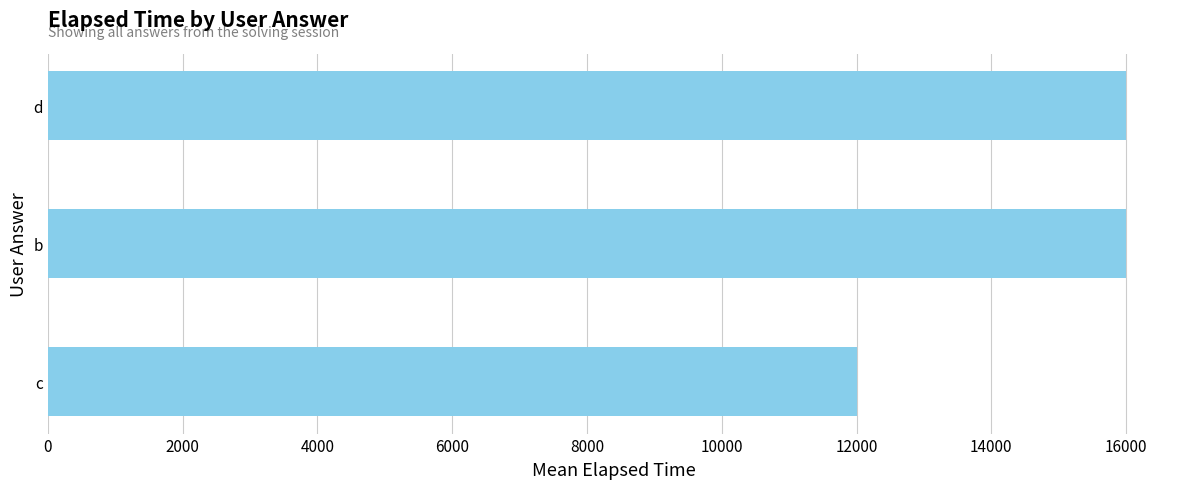

The chart shows a value of 16000 at b. True or false?

True